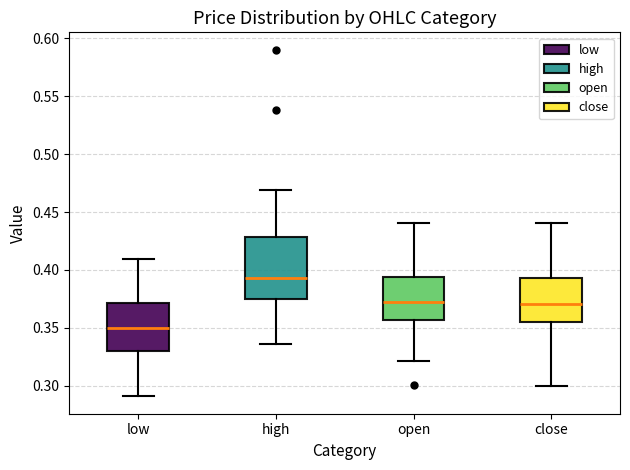

Reading left to right, read every box against the y-axis: the position of its median line, the range the box covers, and the ends of its whiskers. The values are not printed on the chart, so give them approximately, as read against the axis.

low: median 0.350, box 0.330 to 0.370, whiskers 0.290 to 0.410
high: median 0.395, box 0.375 to 0.430, whiskers 0.335 to 0.470
open: median 0.370, box 0.355 to 0.395, whiskers 0.320 to 0.440
close: median 0.370, box 0.355 to 0.395, whiskers 0.300 to 0.440